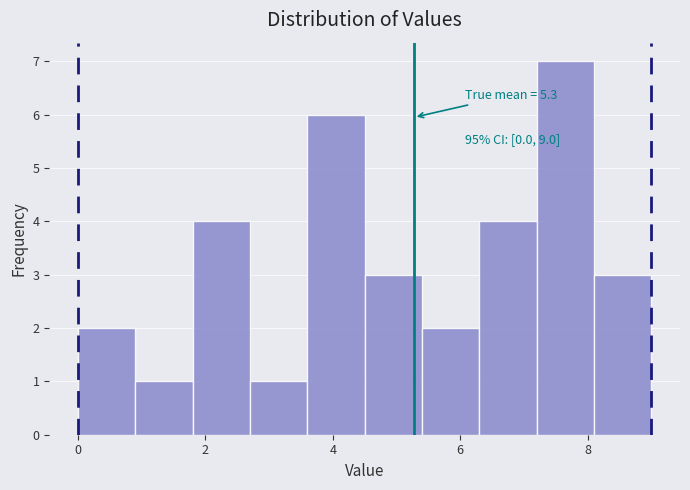

Which range on the x-axis has the tallest bar?

7.2 to 8.1